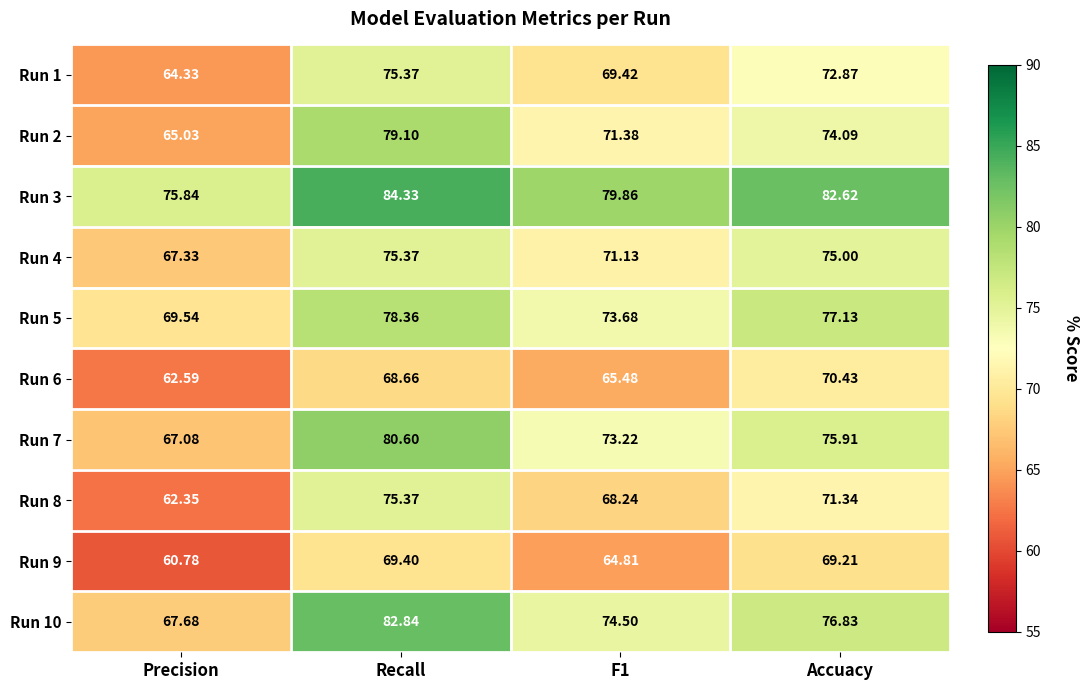

At which label does Run 3 reach its minimum?

Precision